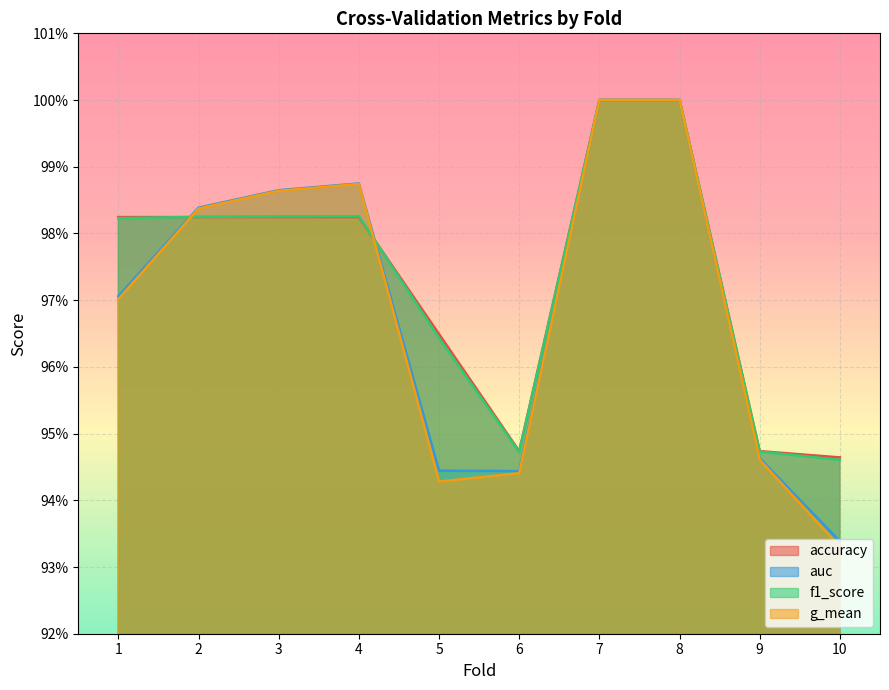

How many intersections are there between g_mean and f1_score?

2